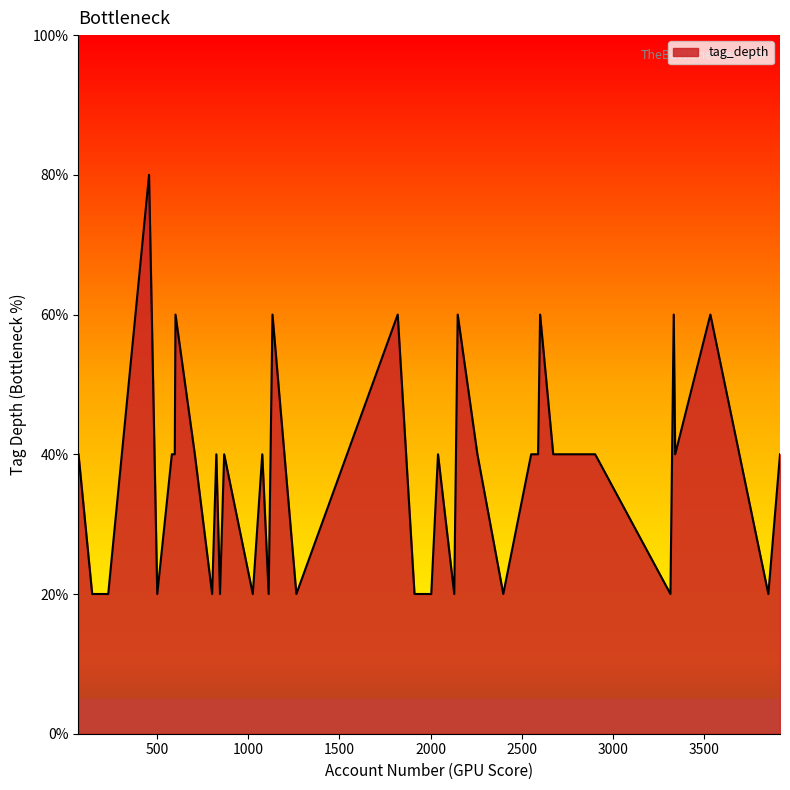

Does the chart display data point markers on the line(s)?

No